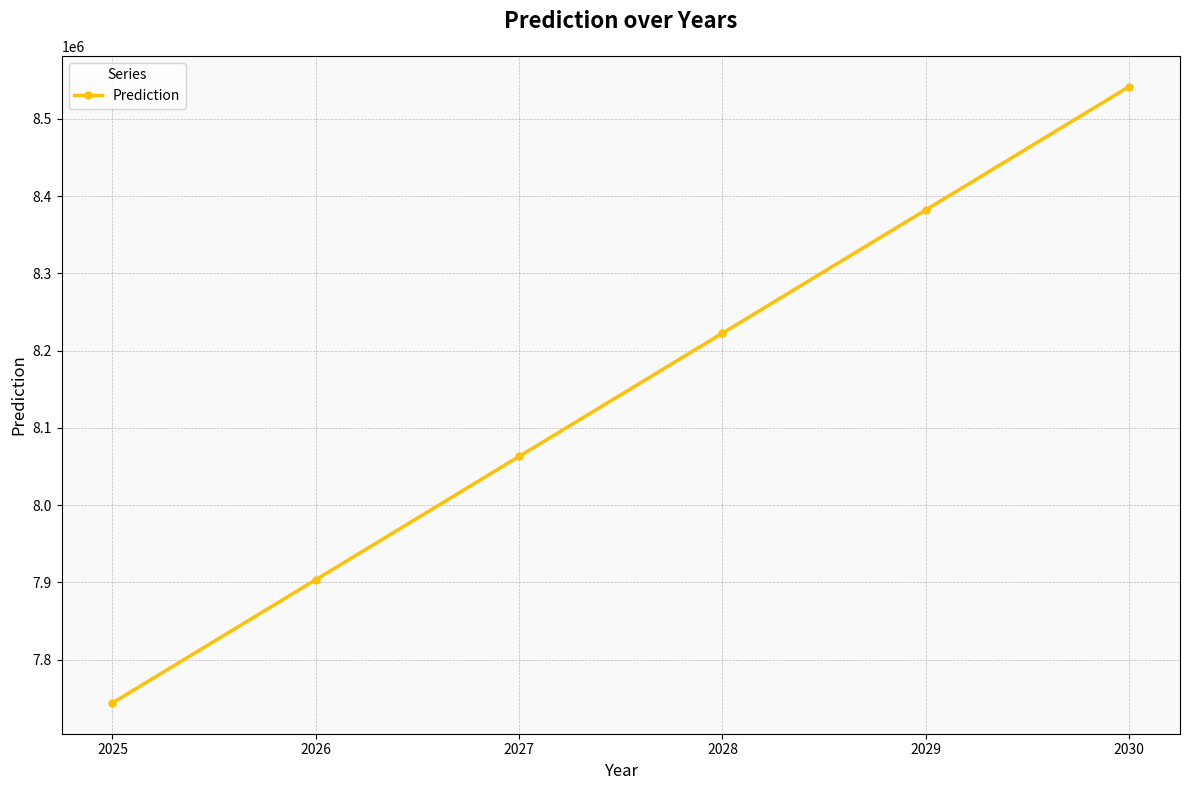

At which label does the data first exceed 8222680?

2028